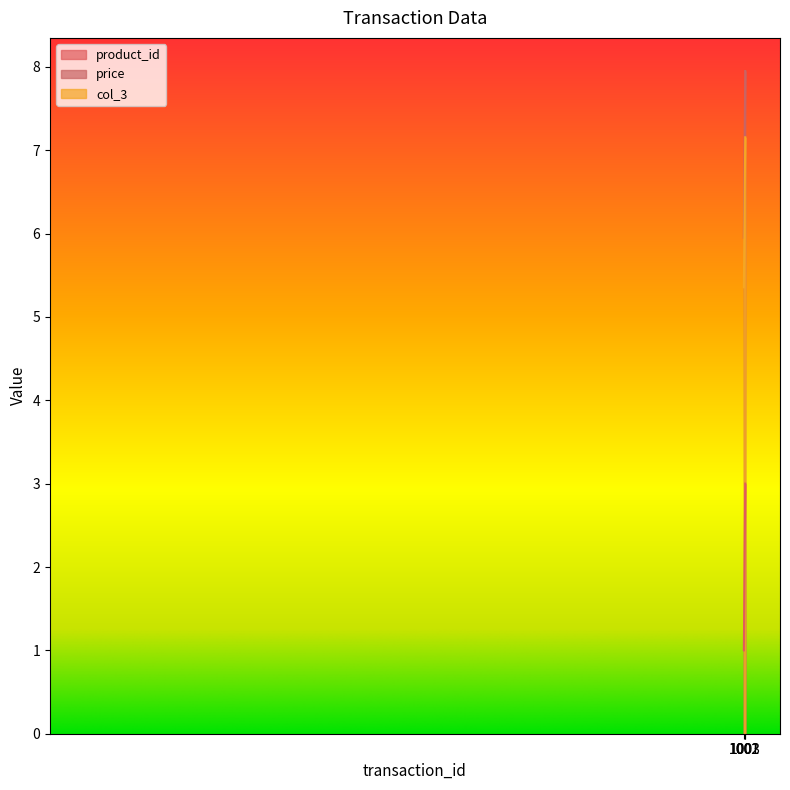

What is the difference between the second highest and minimum values in the col_3 series?

0.9